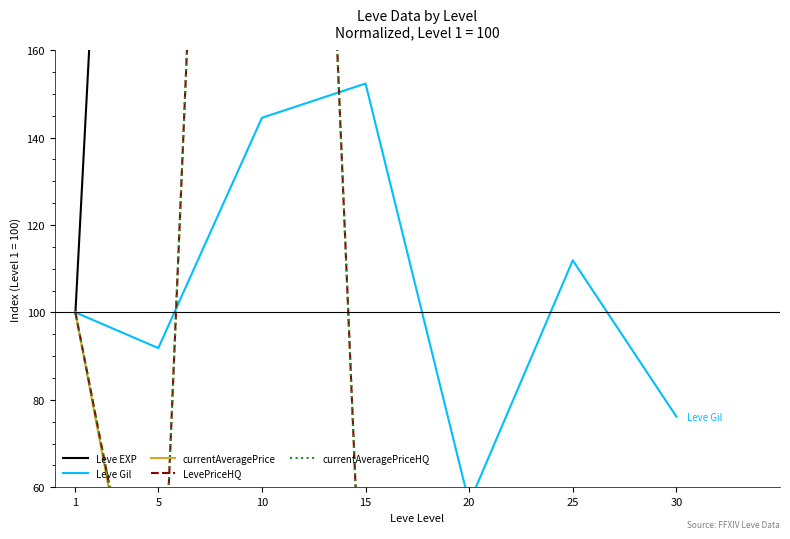

Reading right to left, what are all the values shown in this chart?

Leve EXP: 30=4425.0	25=2600.0	20=1750.0	15=1675.0	10=575.0	5=462.5	1=100.0
Leve Gil: 30=76.2	25=111.9	20=56.4	15=152.4	10=144.5	5=91.8	1=100.0
currentAveragePrice: 30=0.0	25=5.7	20=1.8	15=0.2	10=5.4	5=0.2	1=100.0
LevePriceHQ: 30=0.0	25=20.0	20=35.9	15=5.9	10=570.4	5=3.3	1=100.0
currentAveragePriceHQ: 30=0.0	25=20.0	20=35.9	15=5.9	10=570.4	5=3.3	1=100.0